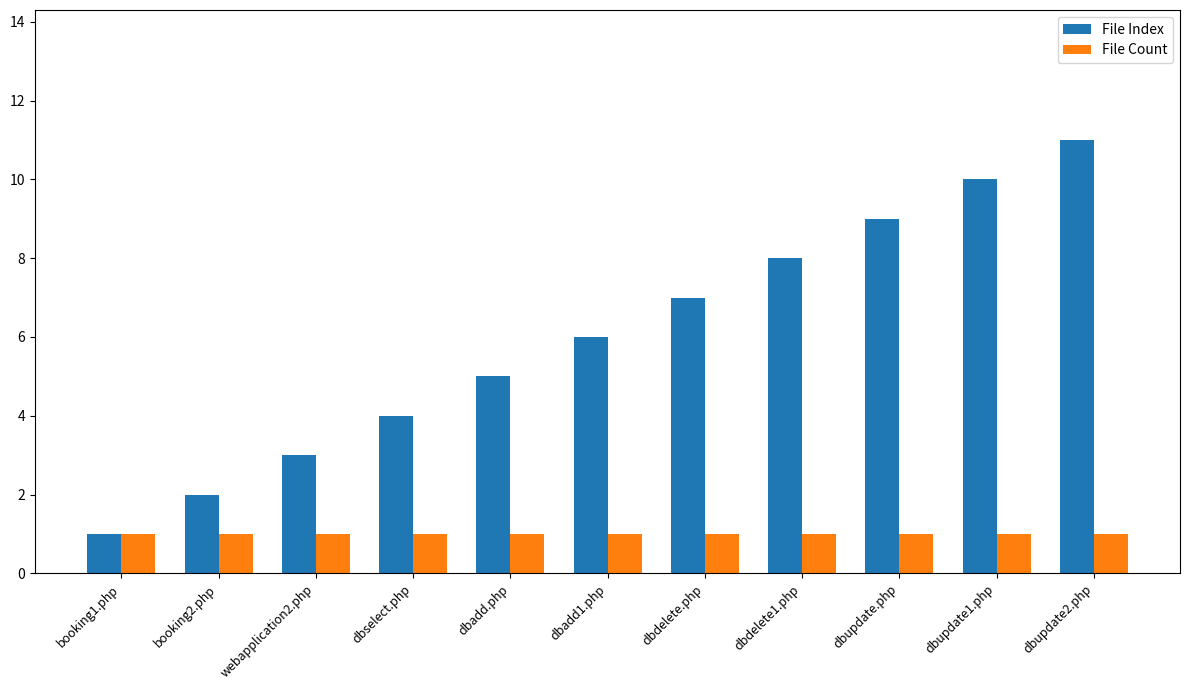

Which category has the highest value across all series?

dbupdate2.php